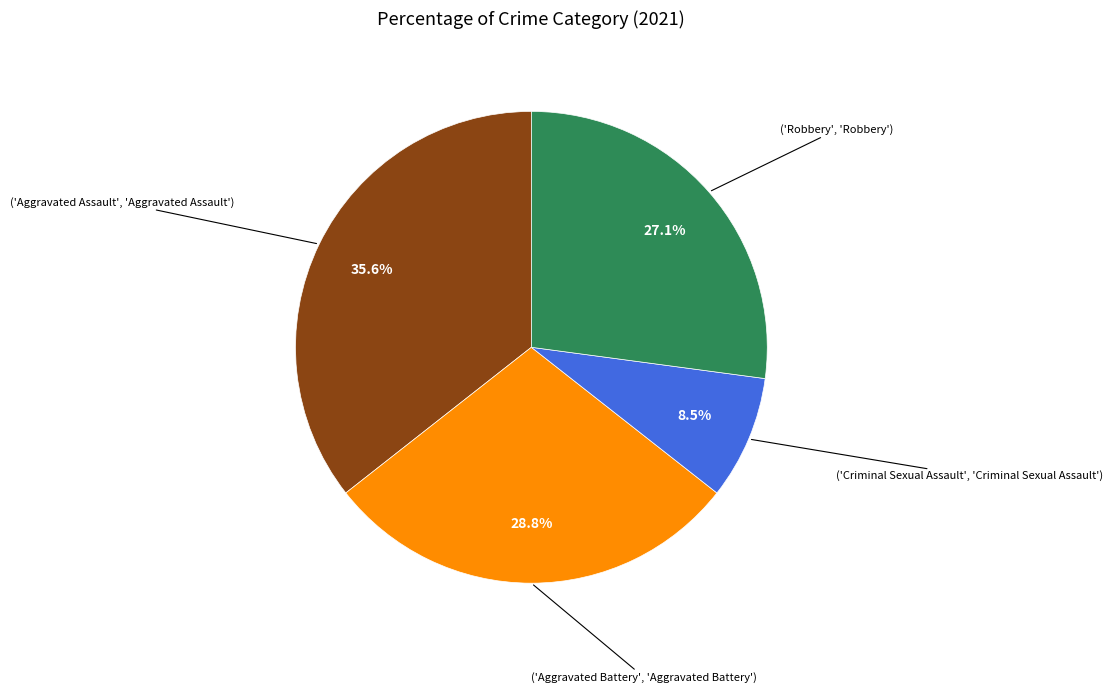

Does any single category account for the majority?

No